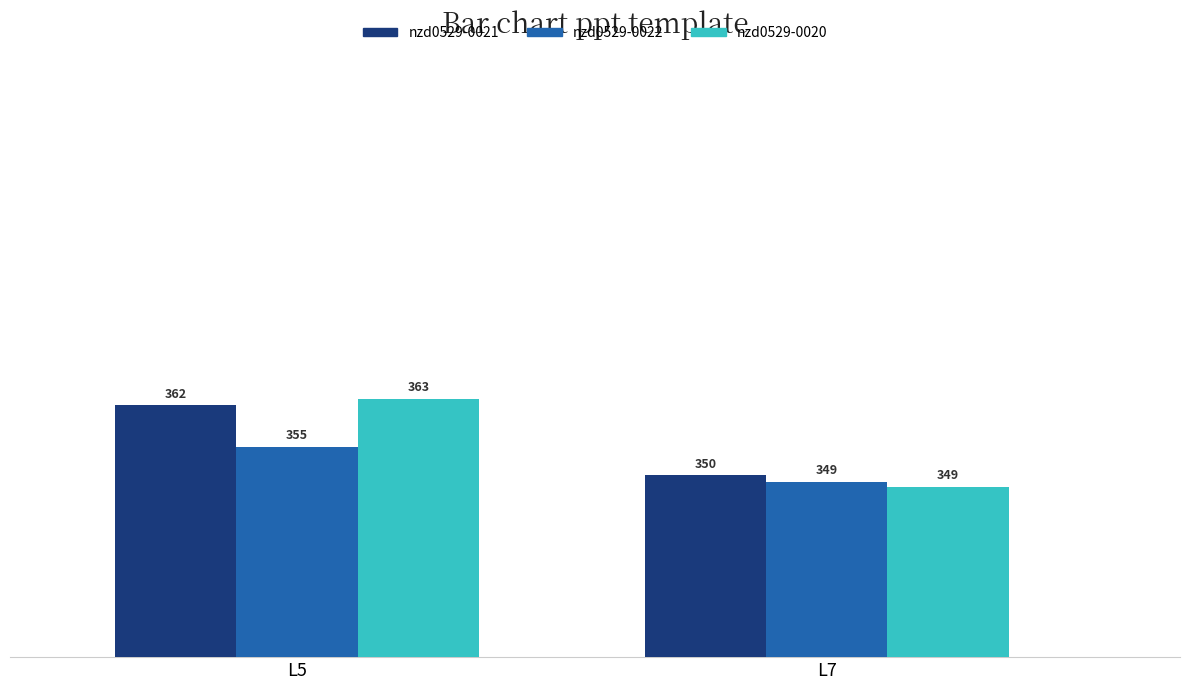

Is the value of nzd0529-0021 at L7 greater than the value of nzd0529-0020 at L5?

No